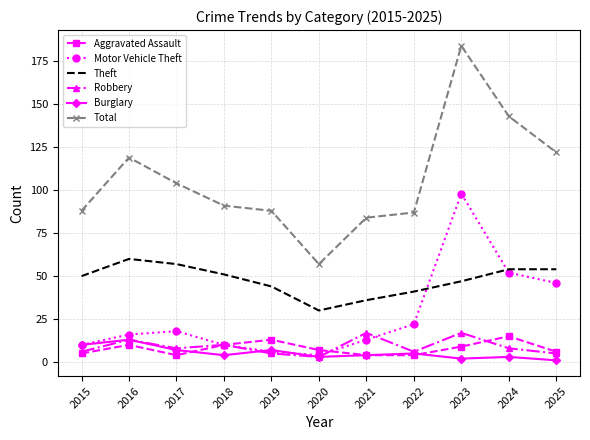

What is the sum of the Motor Vehicle Theft values at 2018 and 2016?

26